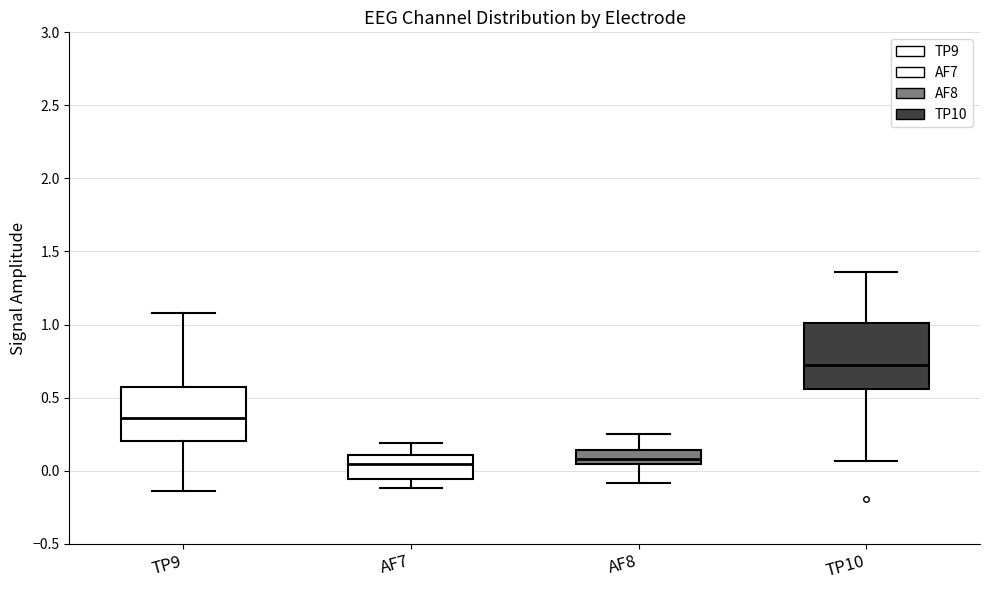

Which box has the highest median line?

TP10